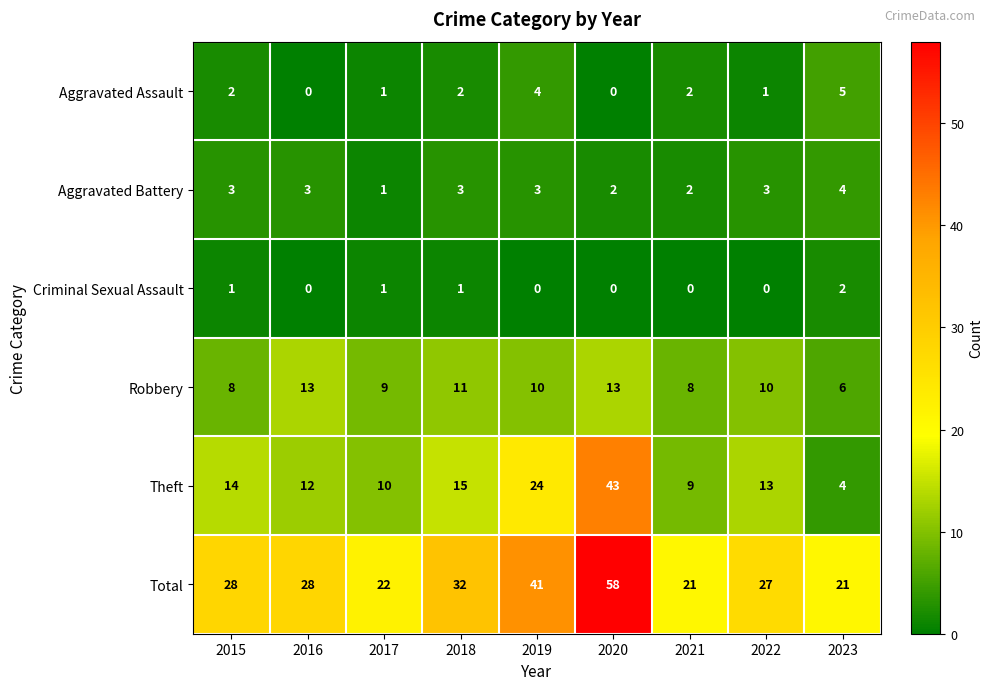

Which series has the widest spread of values?

Theft